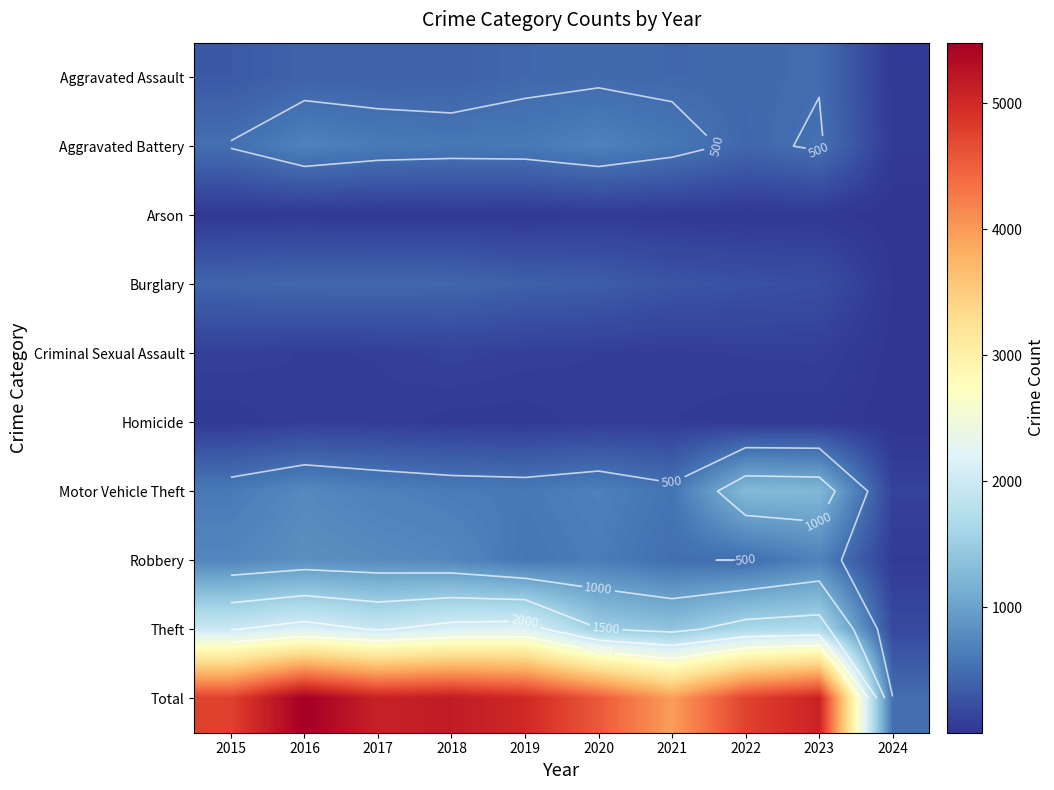

How many categories are shown in the chart?

10